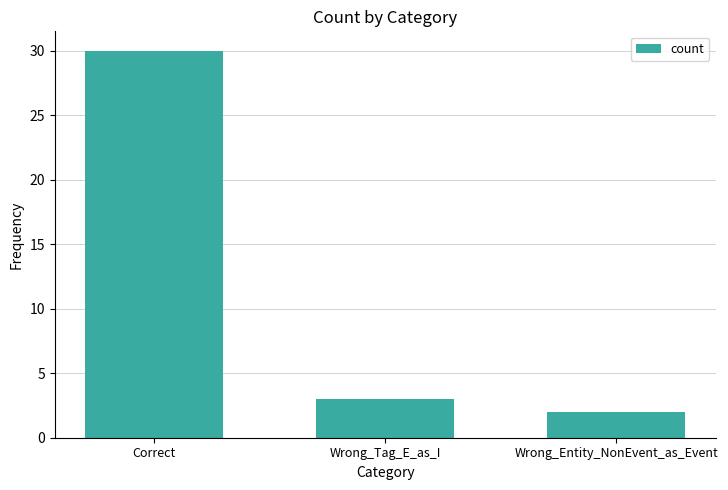

Reading right to left, list all the values displayed in this chart.

Wrong_Entity_NonEvent_as_Event=2	Wrong_Tag_E_as_I=3	Correct=30